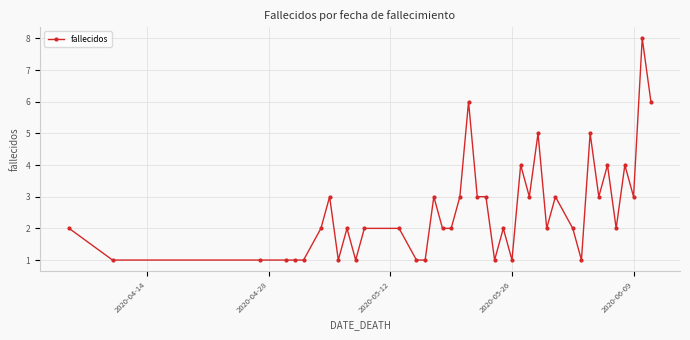

Count the values in the range 1 to 3.

32